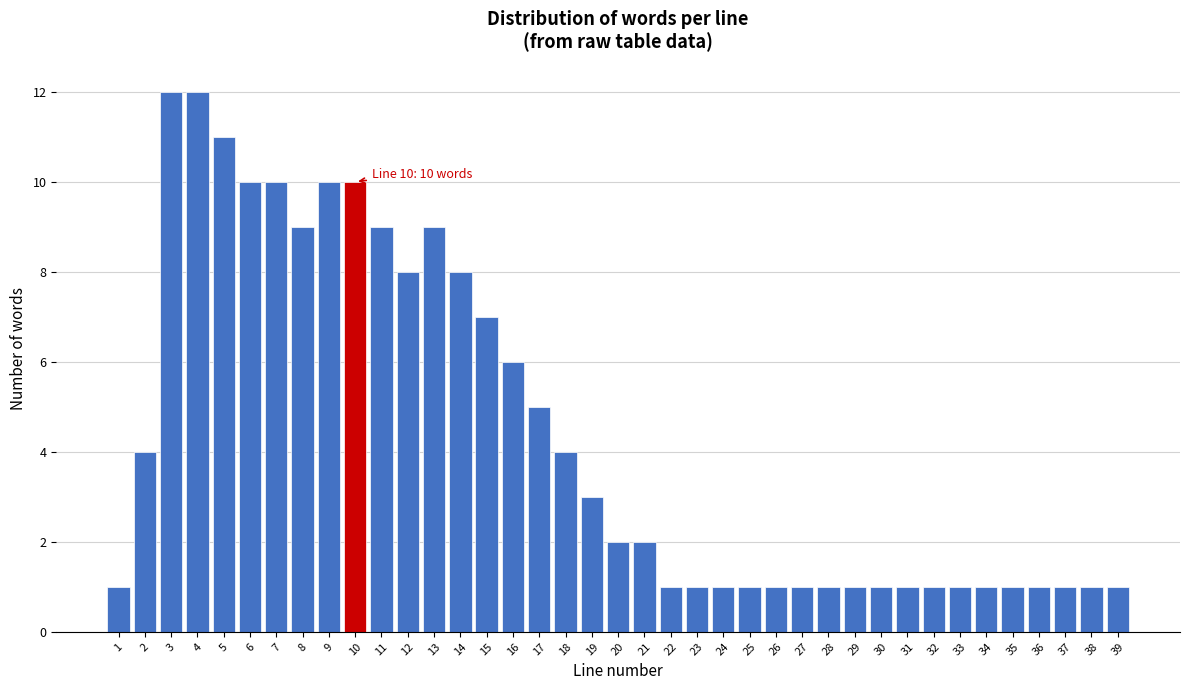

What is the value of the 22nd bar from the left?

1